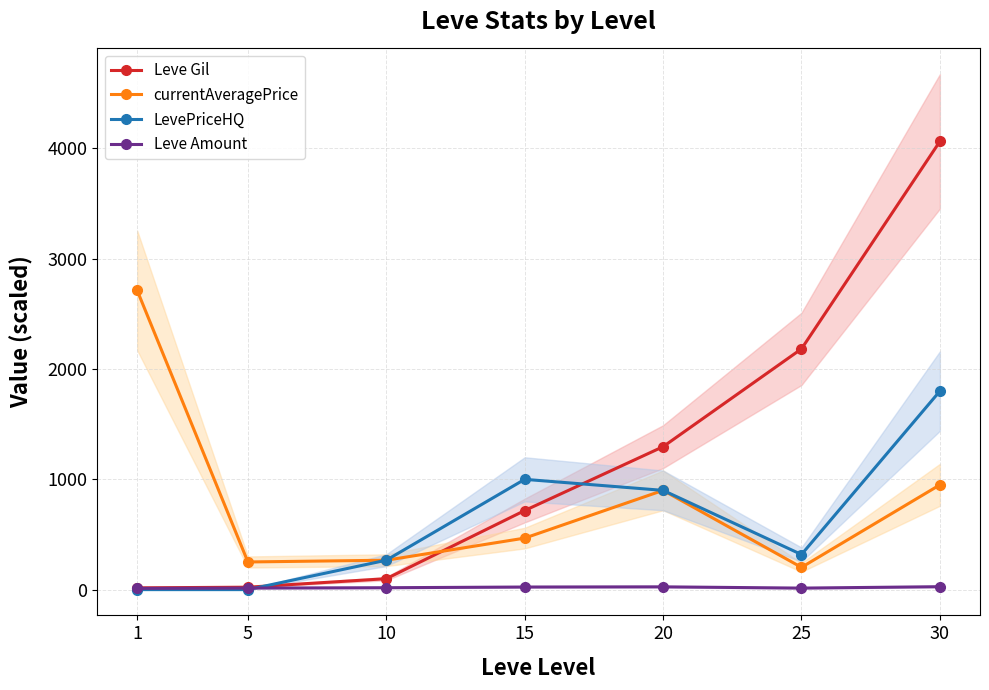

True or false: currentAveragePrice and Leve Amount cross at least once.

False